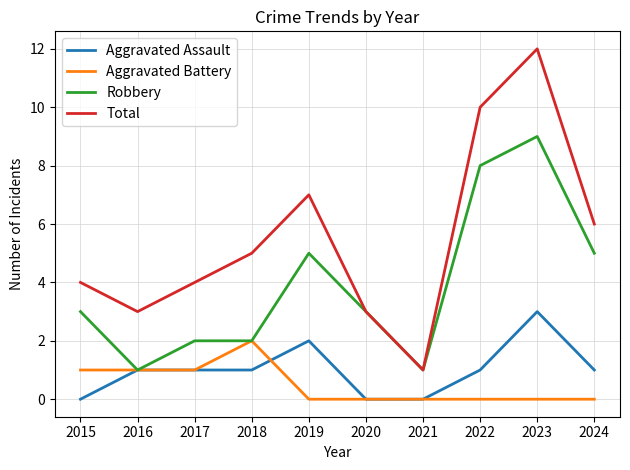

Which series has the widest spread of values?

Total